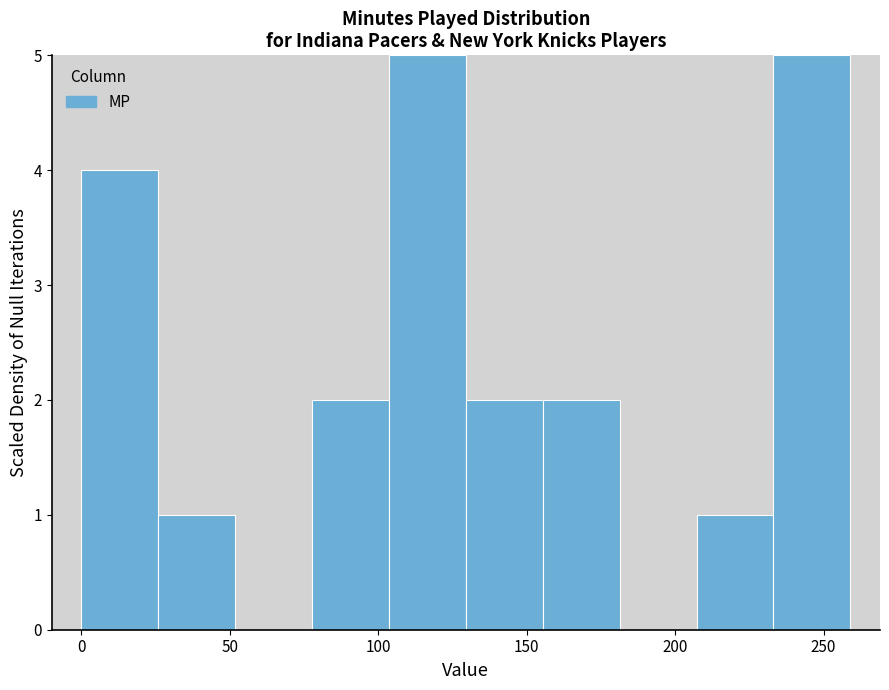

Reading left to right, list every bar in this chart as the range it spans on the x-axis followed by its height. Neither the bar edges nor the heights are printed on the chart, so give them approximately, as read against the axes.

0 to 25: 4
25 to 50: 1
50 to 80: 0
80 to 105: 2
105 to 130: 5
130 to 155: 2
155 to 180: 2
180 to 205: 0
205 to 235: 1
235 to 260: 5